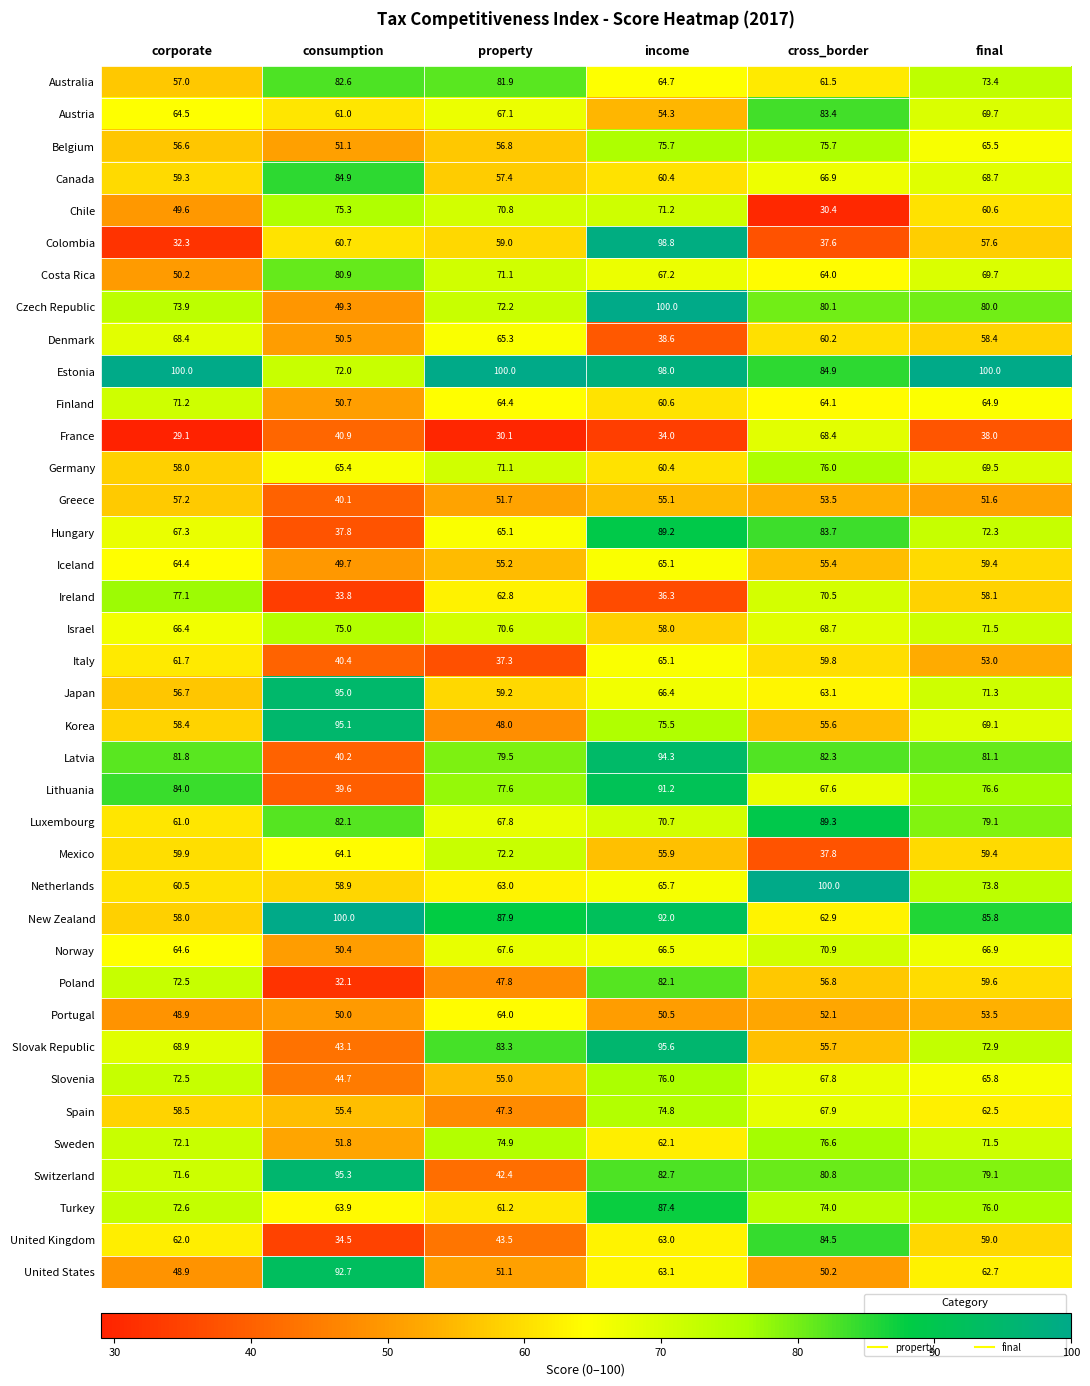

What is the greatest value displayed?

100.0